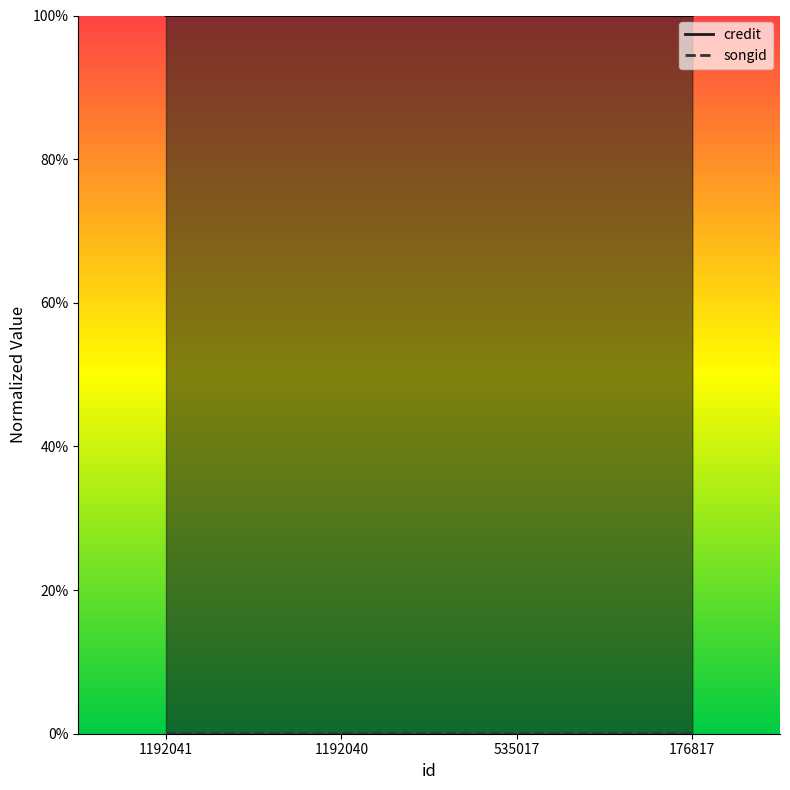

Count the number of data series in this chart.

2